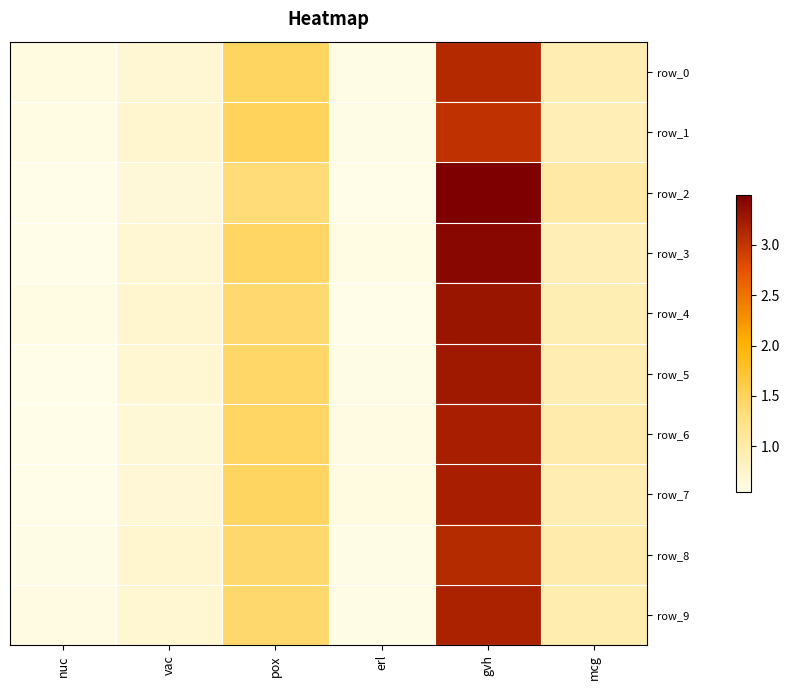

The row_1 series shows 0.6 at erl. True or false?

True